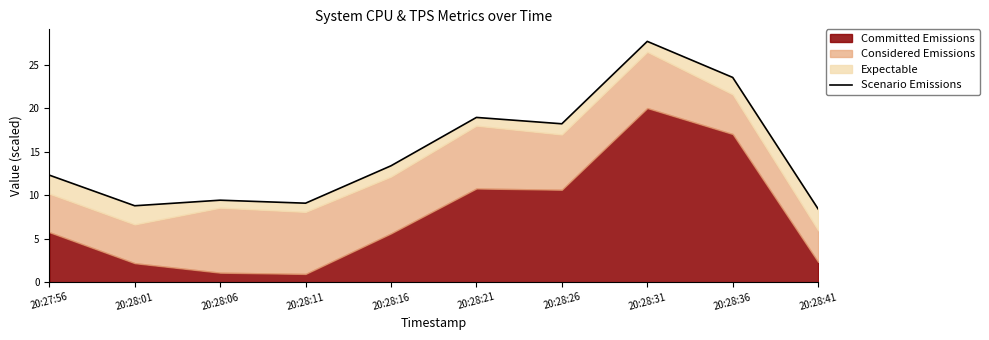

List the labels in order of value, smallest first.

20:28:41, 20:28:01, 20:28:11, 20:28:06, 20:27:56, 20:28:16, 20:28:26, 20:28:21, 20:28:36, 20:28:31